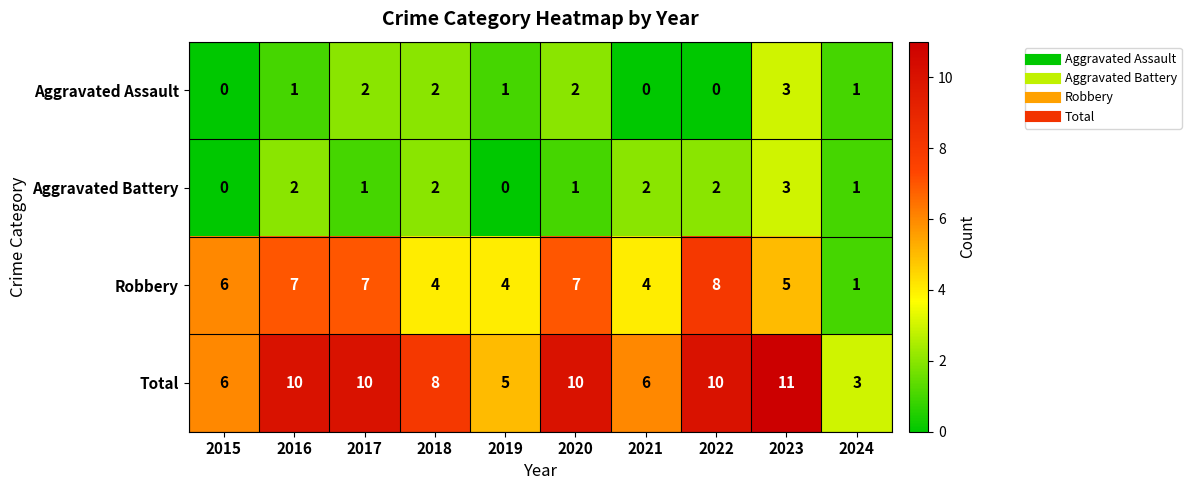

Which series has the largest range (max minus min)?

Total